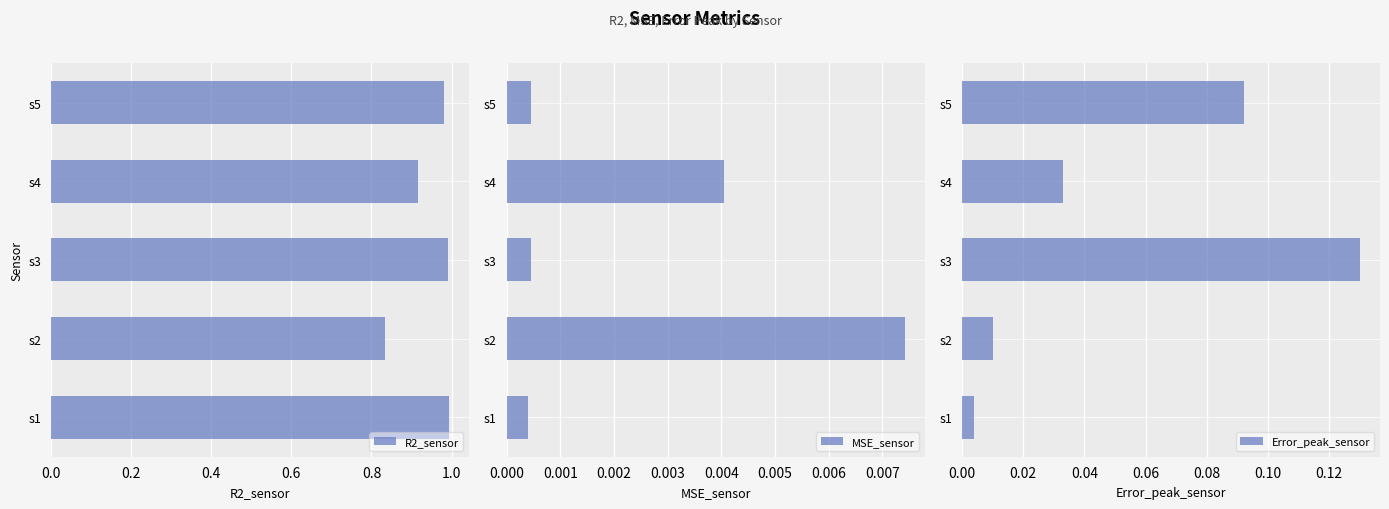

True or false: Error_peak_sensor has a value of 0.2 at s3.

False